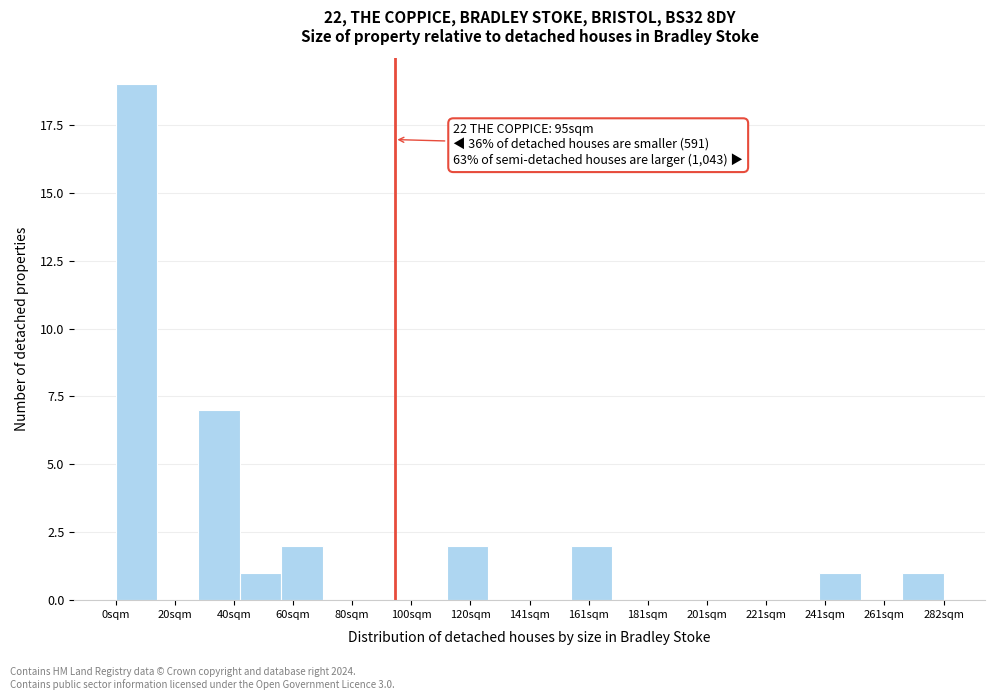

Read against the x-axis, roughly where is the centre of the tallest bar?

5